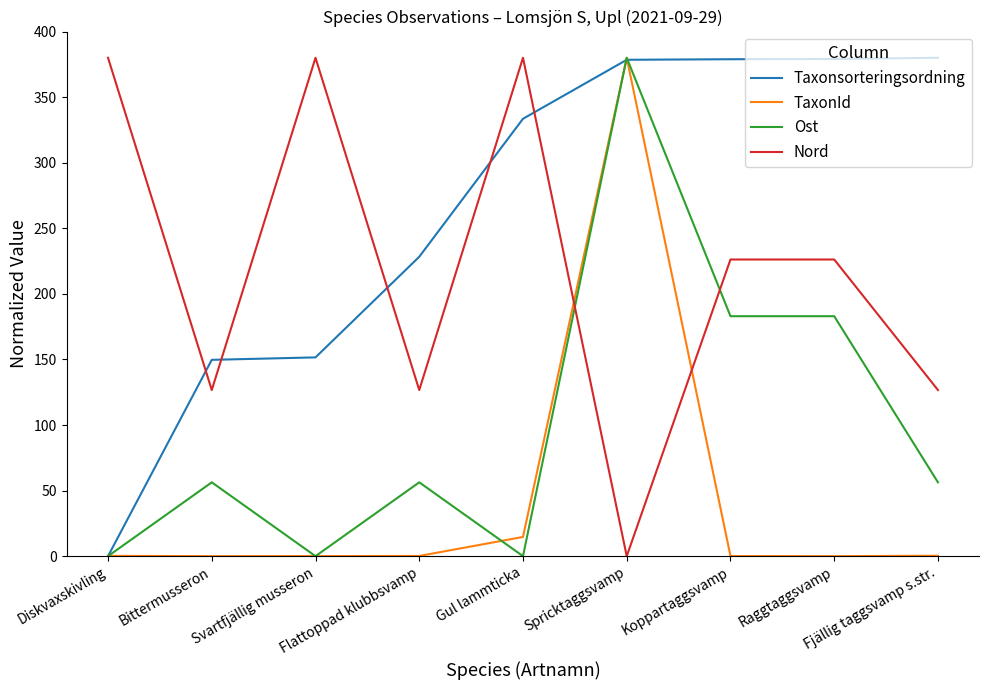

Which series has the largest total across all categories?

Taxonsorteringsordning